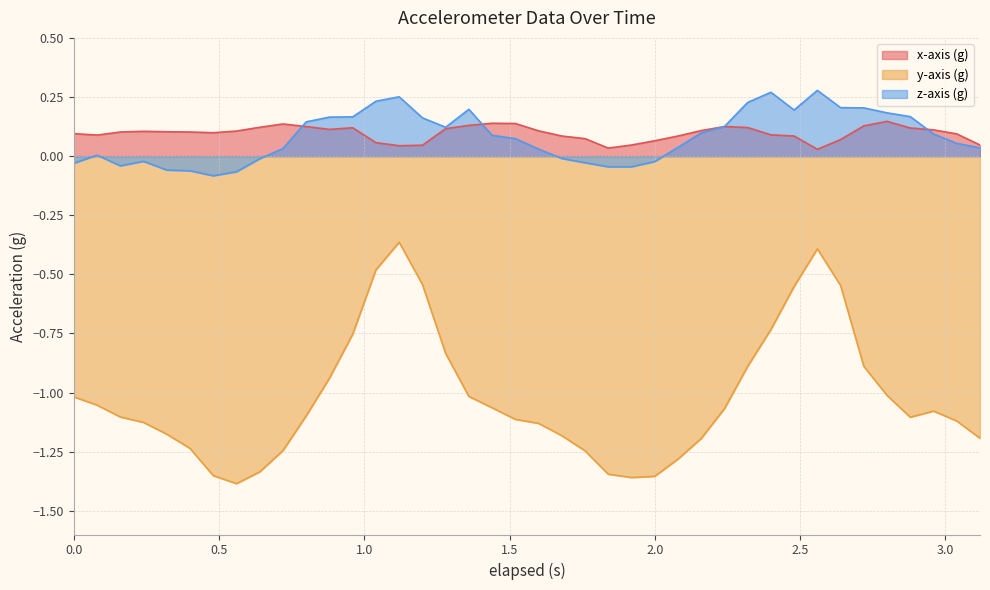

At how many categories does at least one series exceed 0?

40